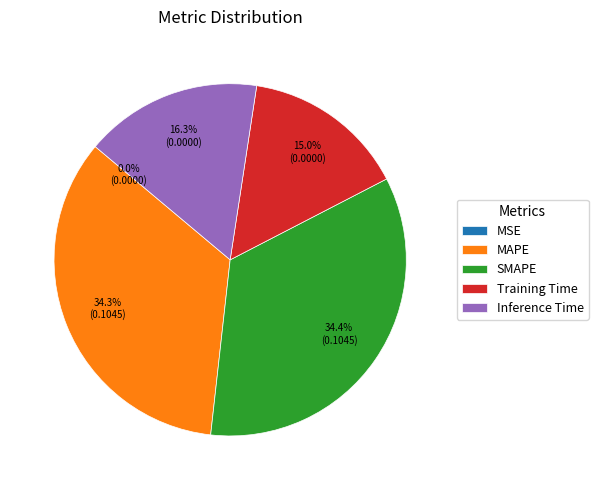

What percentage is the Training Time slice, to the nearest percent?

15%